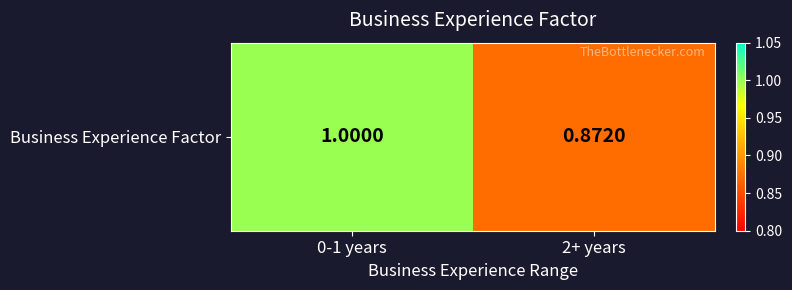

Reading left to right, extract all data points from this chart.

0-1 years=1.0	2+ years=0.9